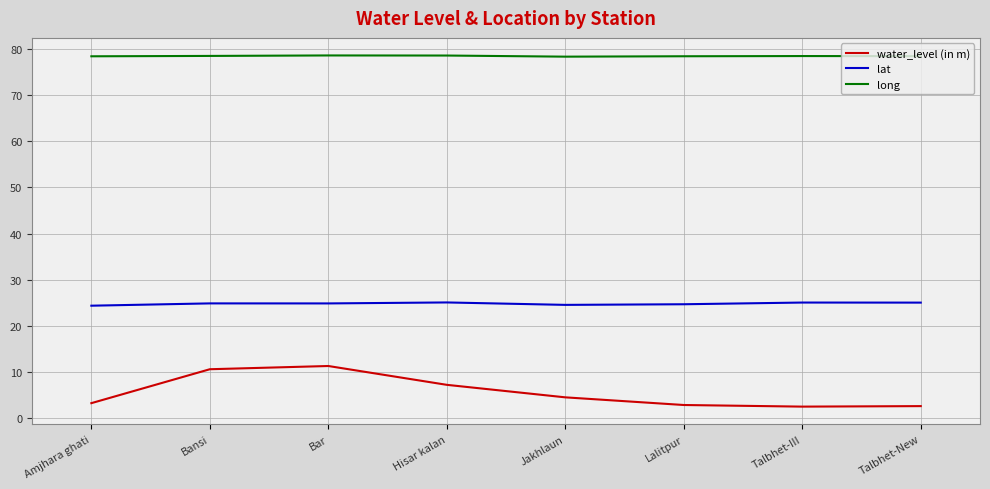

What is the maximum value for lat?

25.1